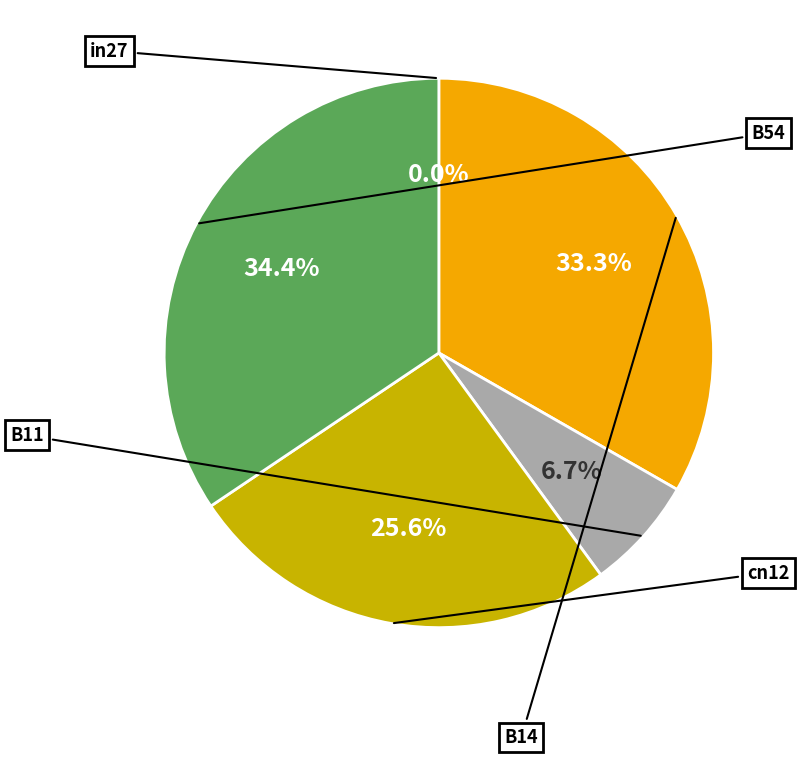

Which has a higher value, B54 or B11?

B54